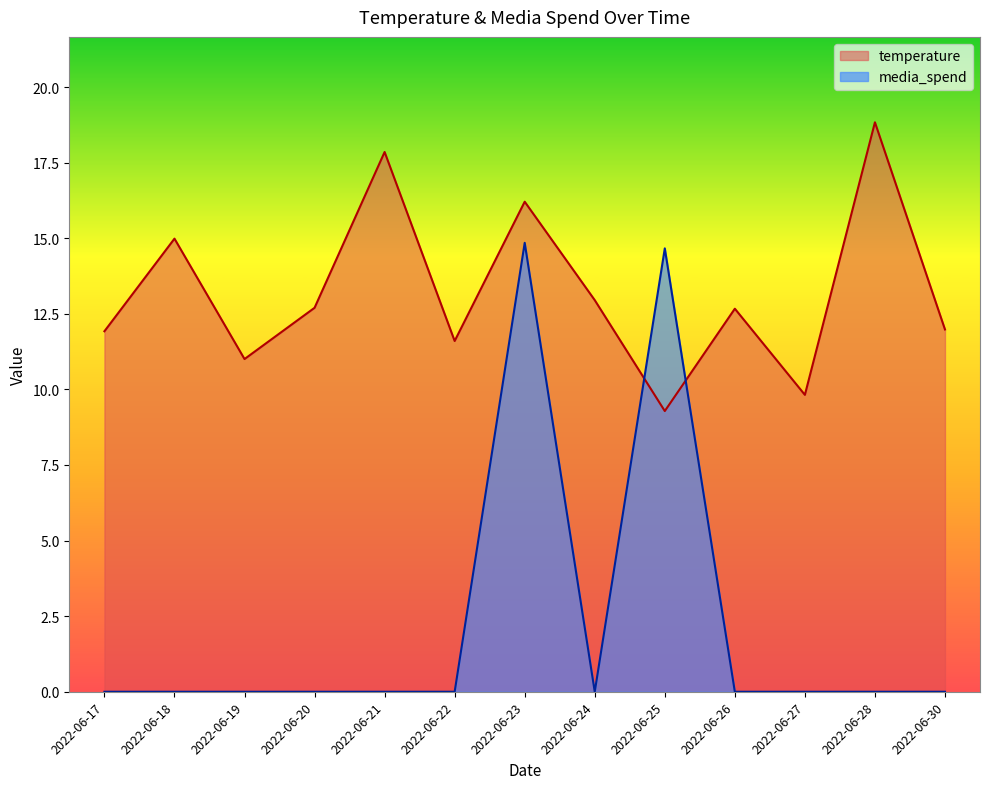

At how many categories does at least one series exceed 6?

13